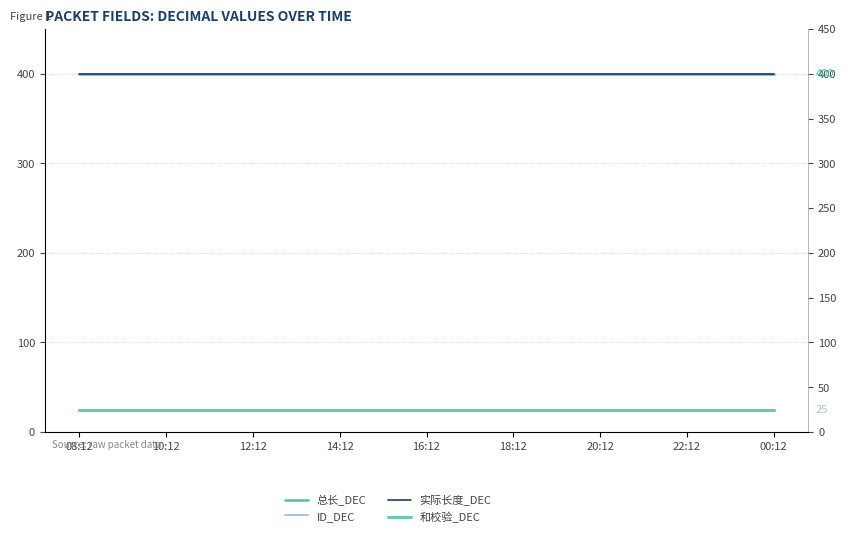

True or false: ID_DEC and 实际长度_DEC cross at least once.

False